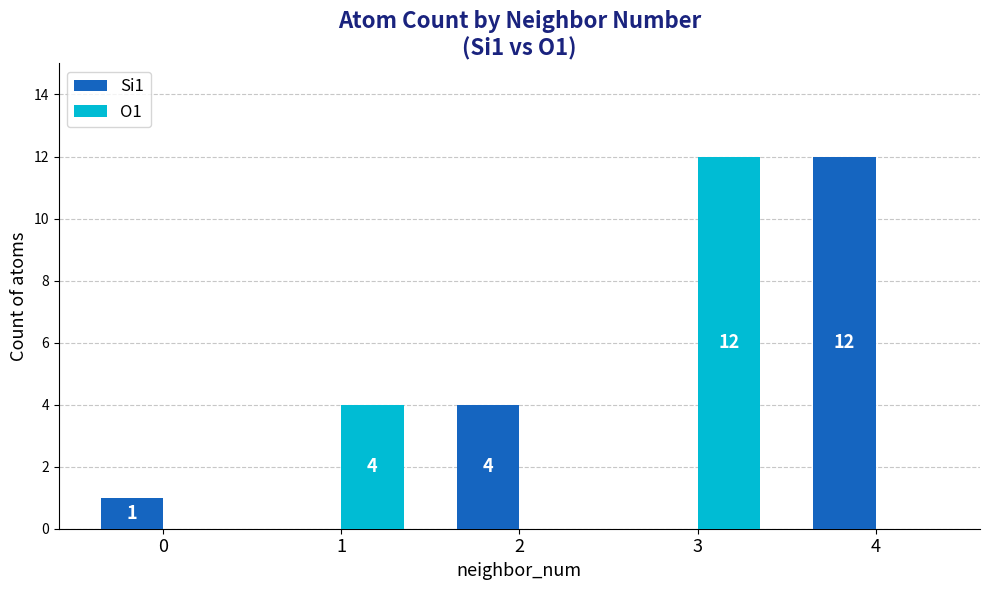

True or false: Si1 has a value of -7 at 3.

False